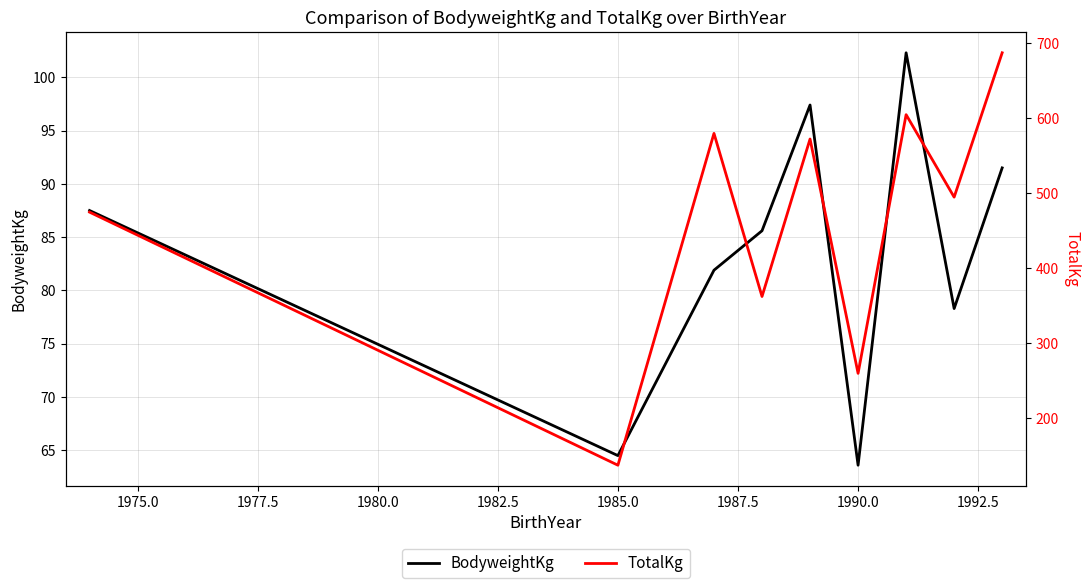

Reading left to right, what are all the values shown in this chart?

BodyweightKg: 87.5	64.5	81.9	85.6	97.4	63.6	102.3	78.3	91.5
TotalKg: 475.0	137.5	580.0	362.5	572.5	260.0	605.0	495.0	687.5